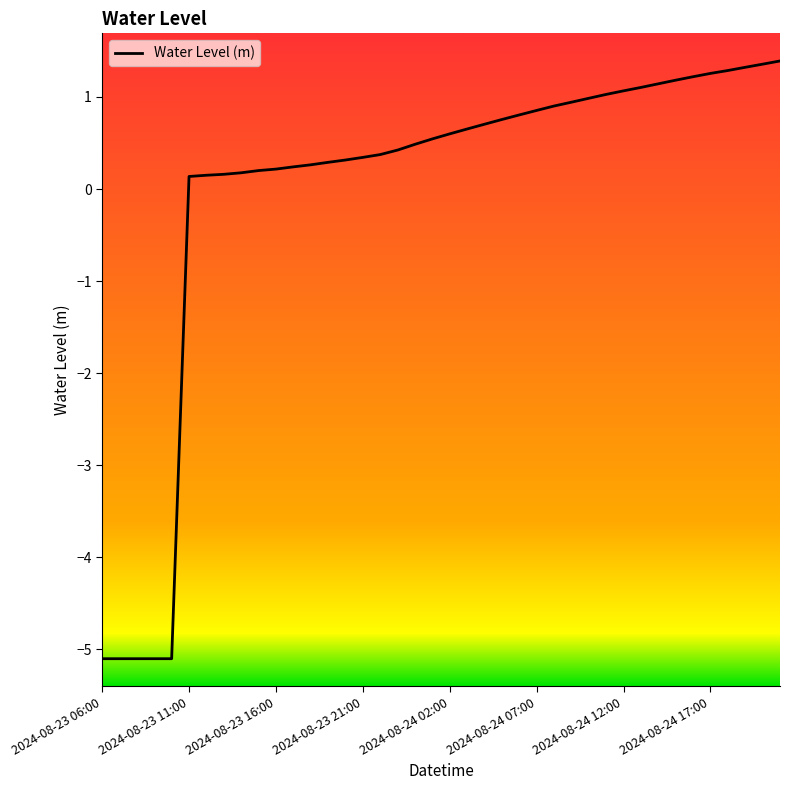

What is the minimum value shown in the chart?

-5.1